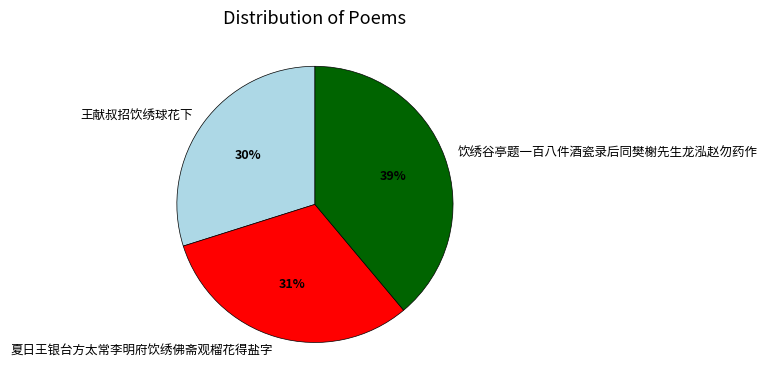

Which slice is the largest?

饮绣谷亭题一百八件酒瓷录后同樊榭先生龙泓赵勿药作